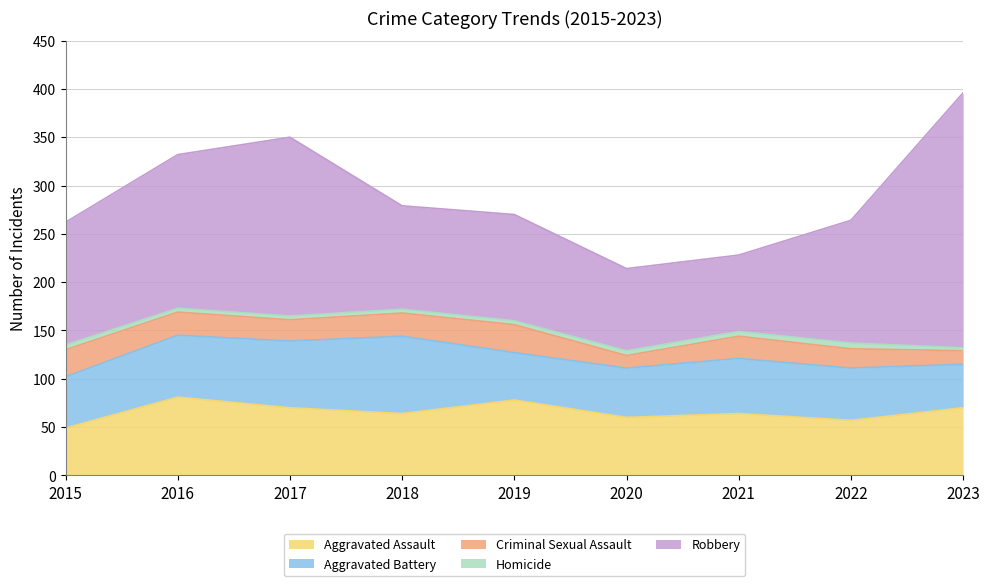

Which category has the highest value in the Aggravated Battery series?

2018